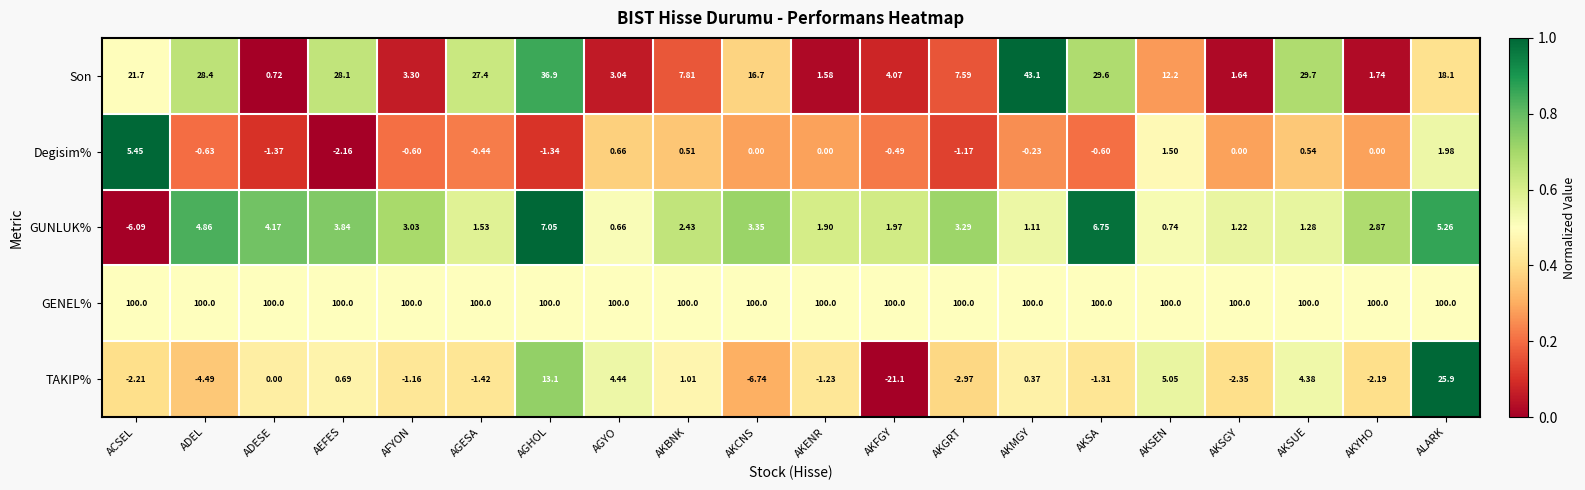

Which series changed the most between ADEL and AFYON?

Son